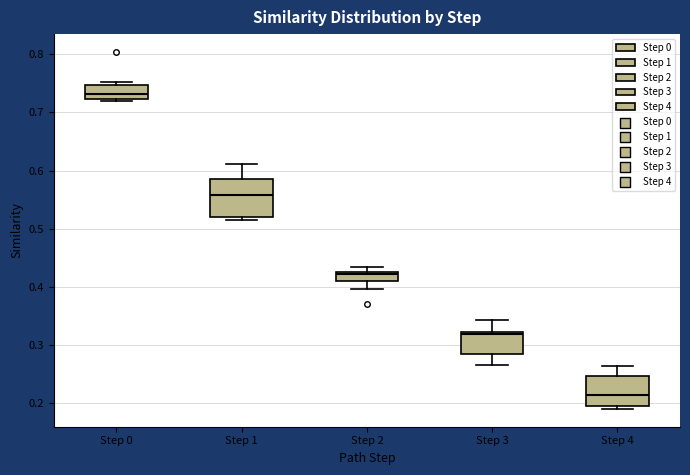

Where does the lower whisker of the box for Step 3 end on the y-axis? The values are not printed on the chart, so give them approximately, as read against the axis.

0.27